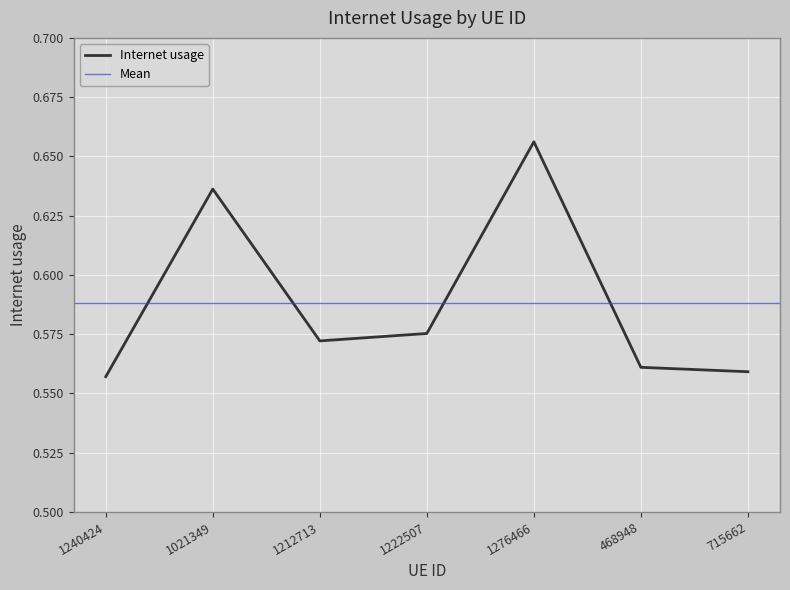

How many lines are shown in the chart?

1